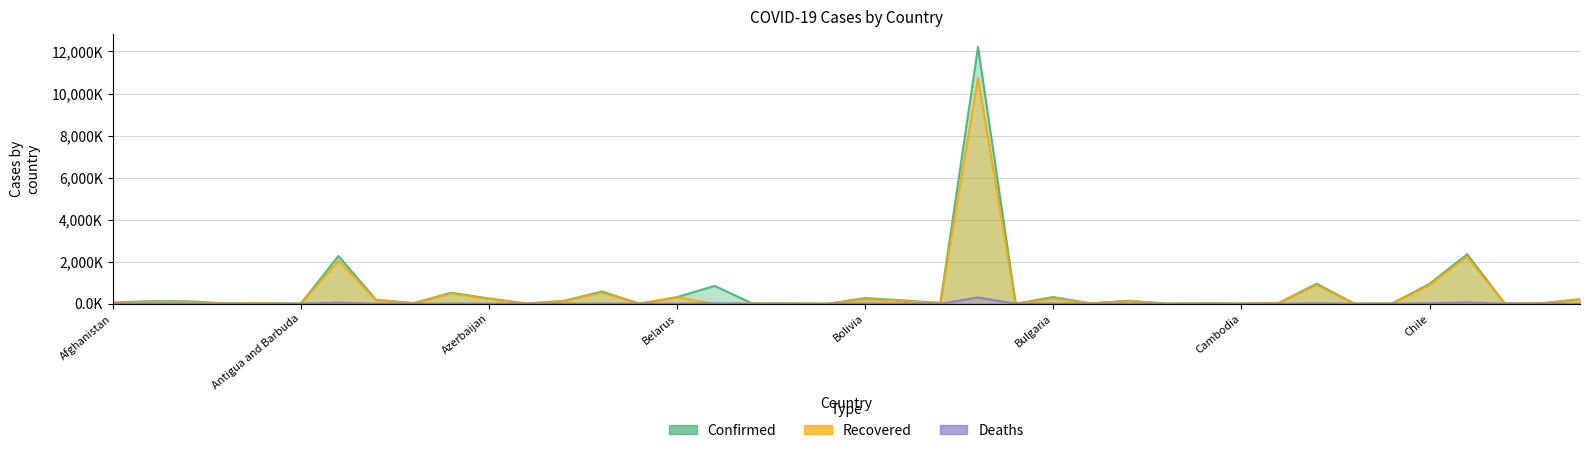

Which series changed the most between Algeria and Burma?

Recovered